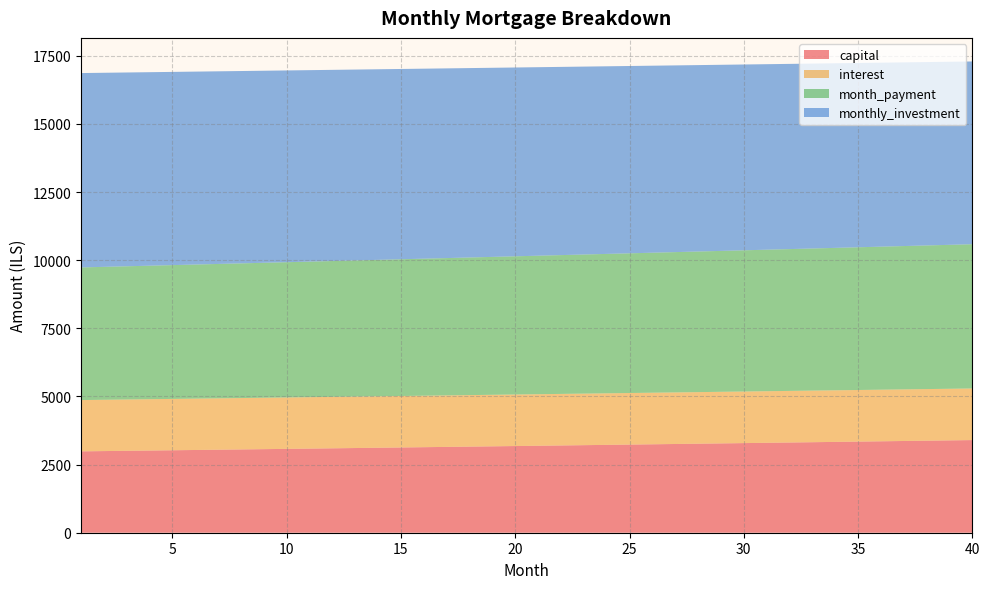

Reading right to left, list all the values displayed in this chart.

capital: 3399.9	3388.6	3377.4	3366.2	3355.0	3343.8	3332.7	3321.7	3310.6	3299.6	3288.7	3277.7	3266.8	3256.0	3245.2	3234.4	3223.6	3212.9	3202.3	3191.6	3181.0	3170.4	3159.9	3149.4	3138.9	3128.5	3118.1	3107.8	3097.4	3087.2	3076.9	3066.7	3056.5	3046.3	3036.2	3026.1	3016.1	3006.1	2996.1	2986.1
interest: 1893.3	1893.4	1893.4	1893.5	1893.5	1893.4	1893.4	1893.3	1893.3	1893.2	1893.0	1892.9	1892.7	1892.5	1892.3	1892.1	1891.9	1891.6	1891.3	1891.0	1890.7	1890.4	1890.0	1889.7	1889.3	1888.8	1888.4	1888.0	1887.5	1887.0	1886.5	1886.0	1885.5	1884.9	1884.3	1883.8	1883.2	1882.5	1881.9	1881.2
month_payment: 5293.3	5282.0	5270.8	5259.6	5248.4	5237.3	5226.1	5215.0	5203.9	5192.8	5181.7	5170.6	5159.6	5148.5	5137.5	5126.5	5115.5	5104.5	5093.6	5082.6	5071.7	5060.8	5049.9	5039.1	5028.2	5017.4	5006.6	4995.7	4984.9	4974.2	4963.4	4952.7	4942.0	4931.2	4920.6	4909.9	4899.2	4888.6	4878.0	4867.4
monthly_investment: 6706.7	6718.0	6729.2	6740.4	6751.6	6762.7	6773.9	6785.0	6796.1	6807.2	6818.3	6829.4	6840.4	6851.5	6862.5	6873.5	6884.5	6895.5	6906.4	6917.4	6928.3	6939.2	6950.1	6960.9	6971.8	6982.6	6993.4	7004.3	7015.1	7025.8	7036.6	7047.3	7058.0	7068.8	7079.4	7090.1	7100.8	7111.4	7122.0	7132.6